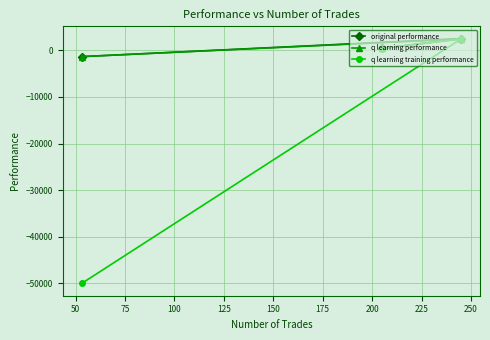

Which series has the largest total across all categories?

original performance